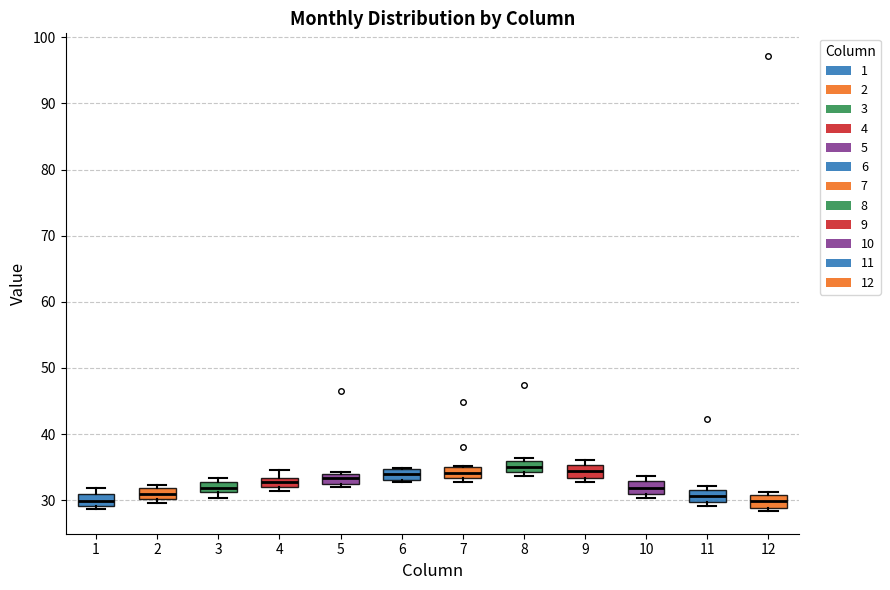

Where is the lower edge of the box at x = 8 on the y-axis? The values are not printed on the chart, so give them approximately, as read against the axis.

34